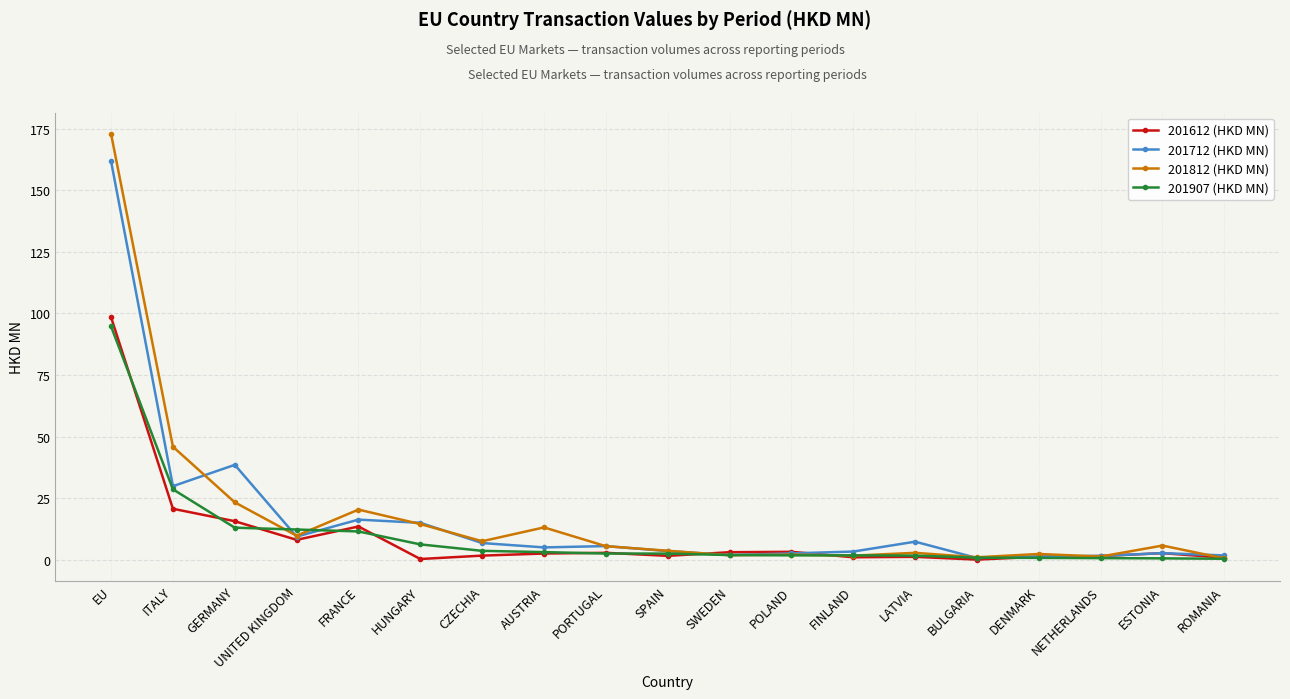

How many lines are shown in the chart?

4